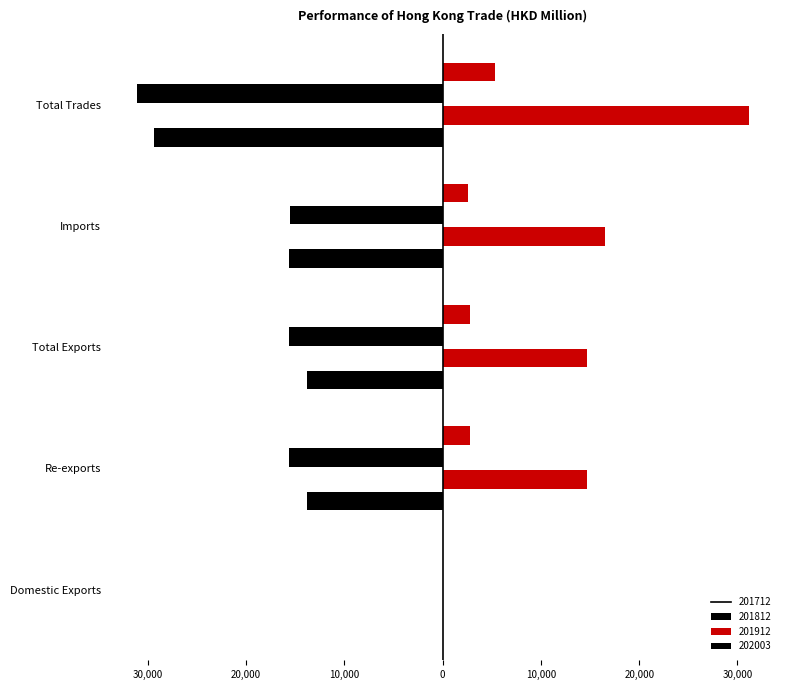

How many groups of bars are there?

5